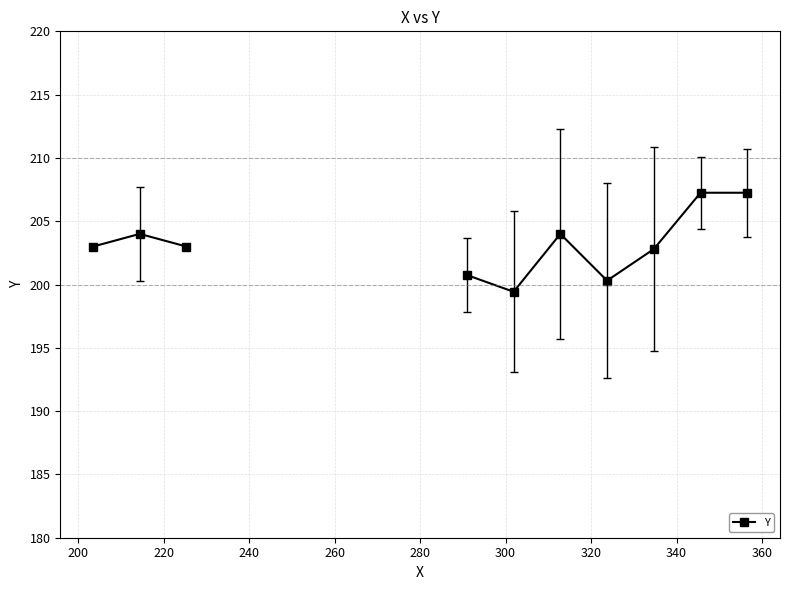

Does the chart display data point markers on the line(s)?

Yes